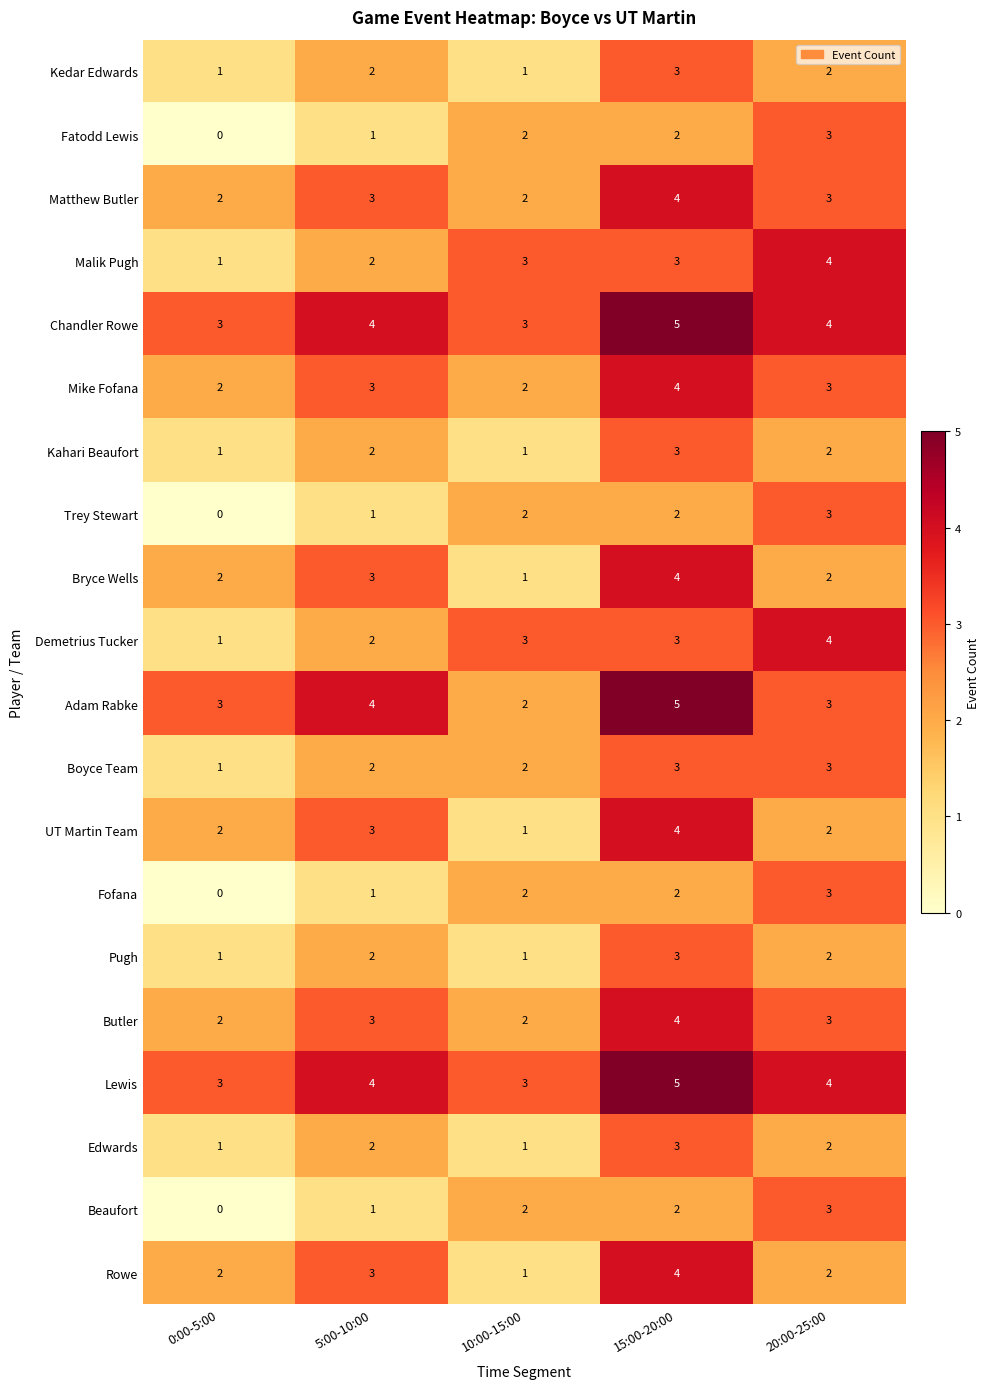

What is the total value across all series at 20:00-25:00?

57